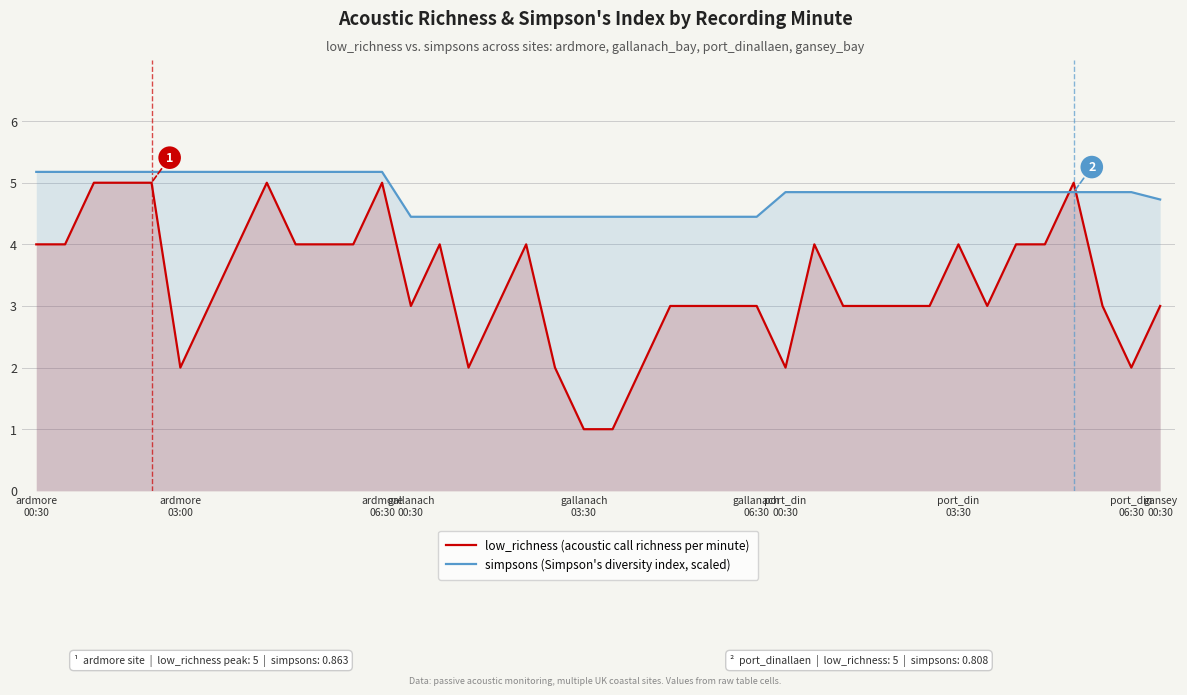

The value of simpsons (Simpson's diversity index, scaled) at 15 is 7.0. True or false?

False